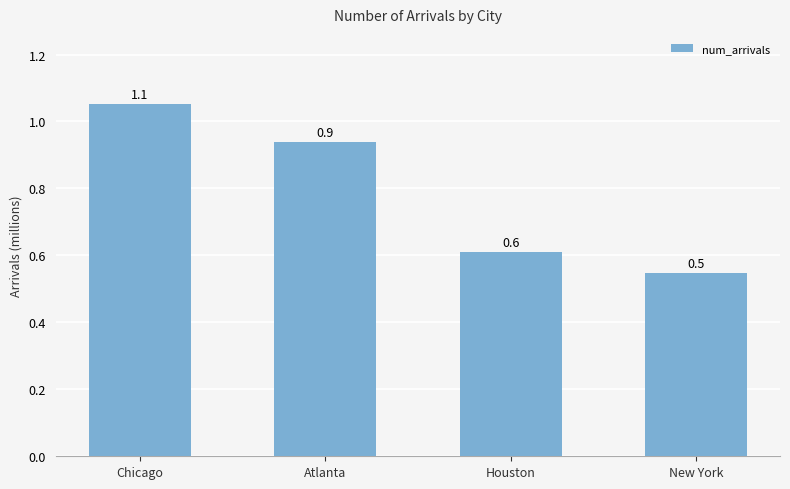

Reading left to right, what are all the values shown in this chart?

1.1	0.9	0.6	0.5